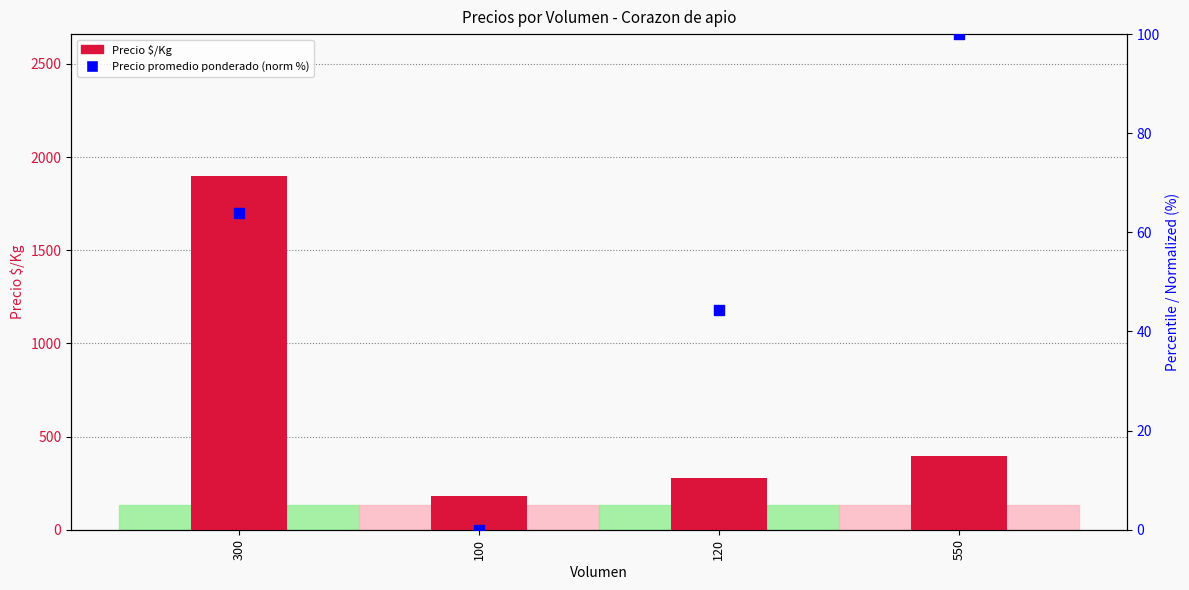

Is the value of Precio $/Kg at 300 greater than the value of Precio promedio ponderado (norm %) at 120?

Yes